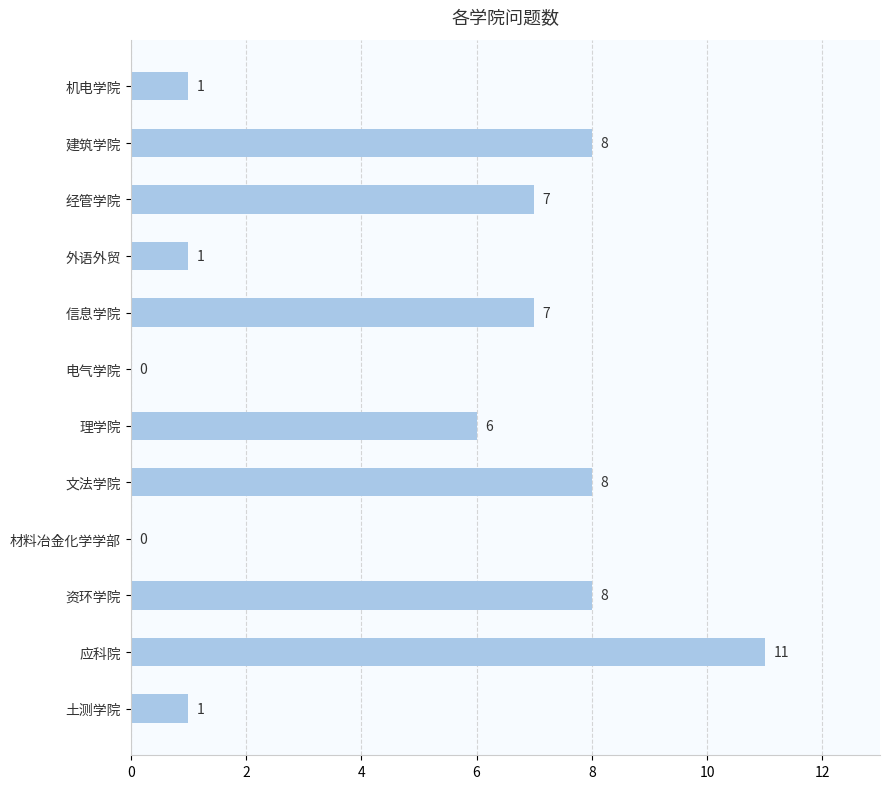

Reading bottom to top, transcribe all the data shown in this chart.

土测学院=1	应科院=11	资环学院=8	材料冶金化学学部=0	文法学院=8	理学院=6	电气学院=0	信息学院=7	外语外贸=1	经管学院=7	建筑学院=8	机电学院=1